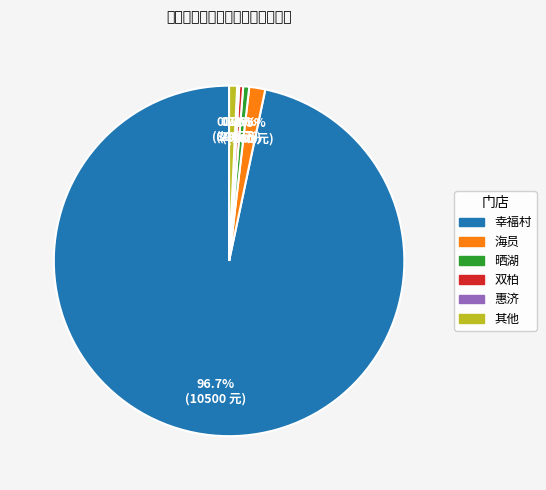

Is there any slice that represents more than half of the pie?

Yes